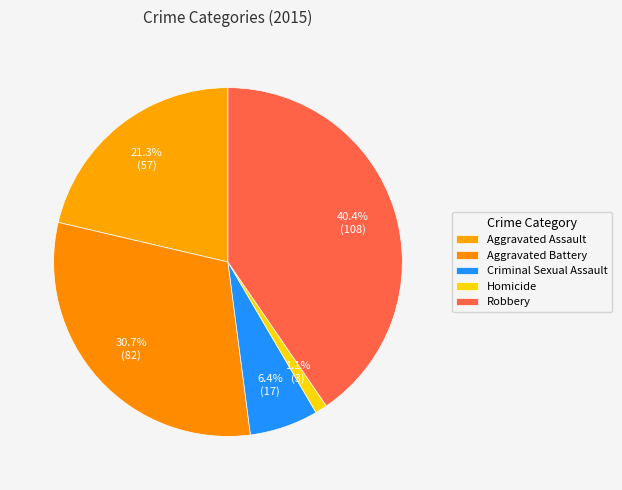

How many segments does this pie chart have?

5